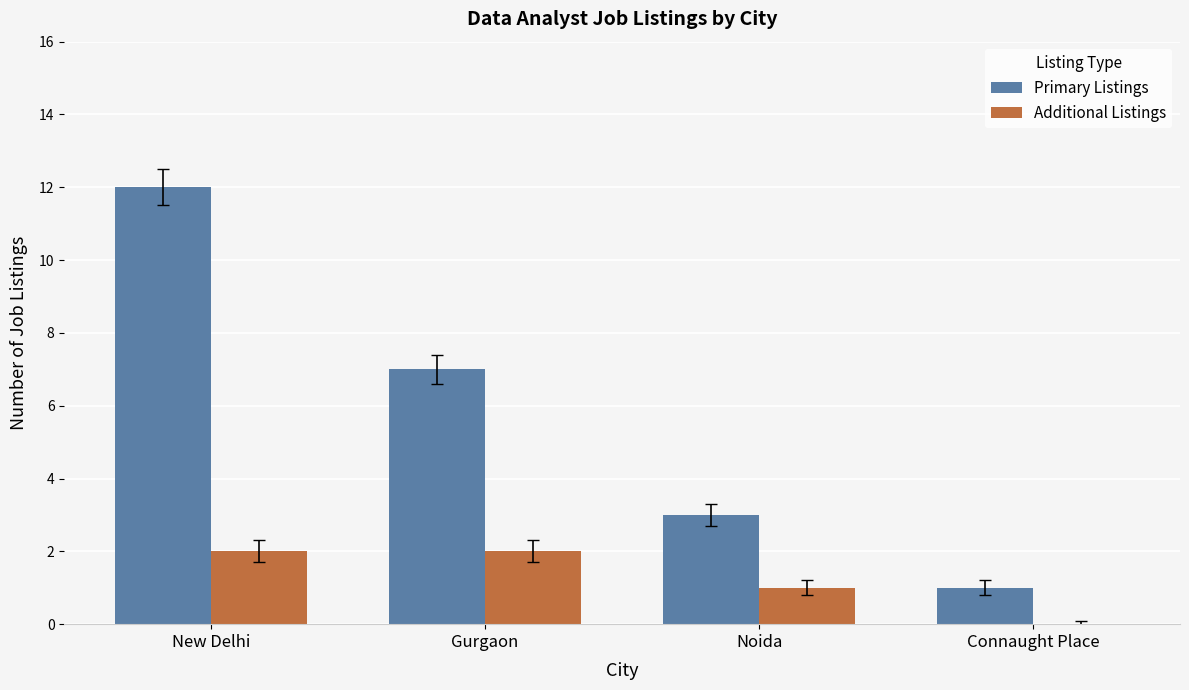

At which label does Primary Listings reach its peak?

New Delhi